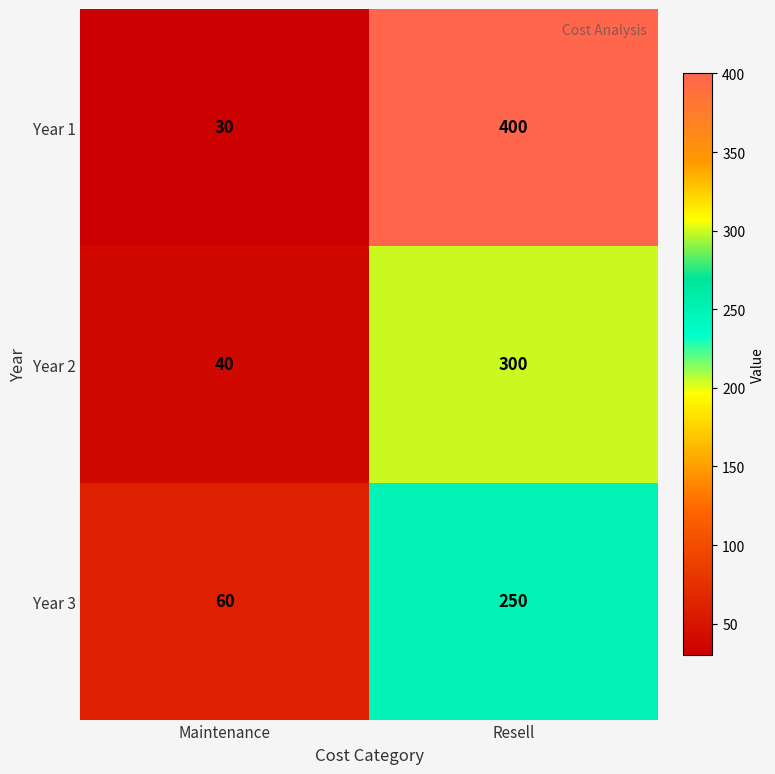

What is the average value of the Year 2 series?

170